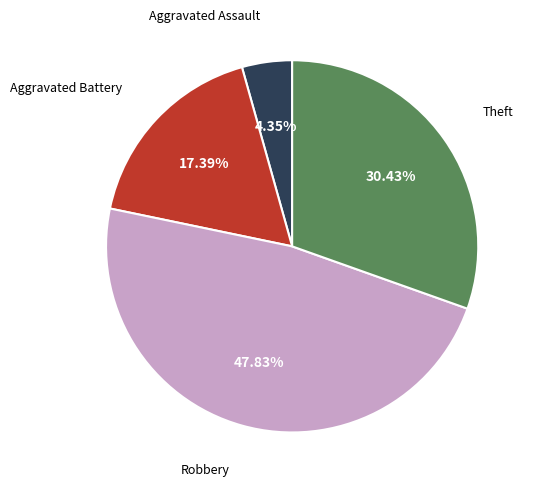

How many slices are in this pie chart?

4